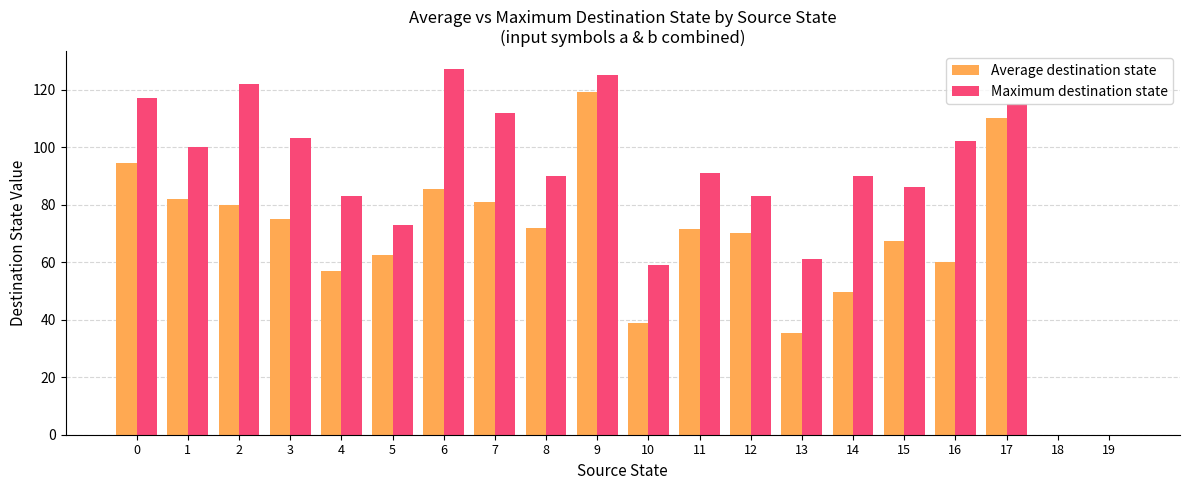

The value of Maximum destination state at 14 is 144.1. True or false?

False